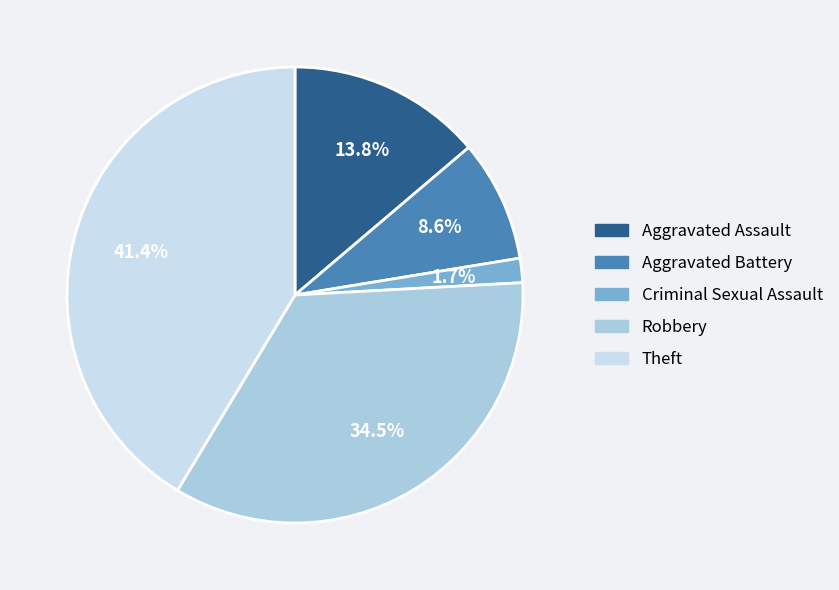

The Aggravated Battery slice represents 3% of the pie. True or false?

False